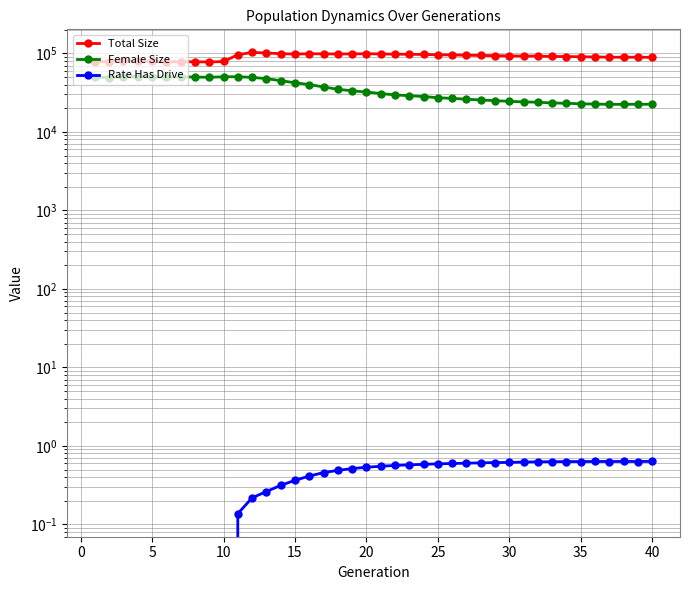

Is this an area chart (filled region under the line)?

No